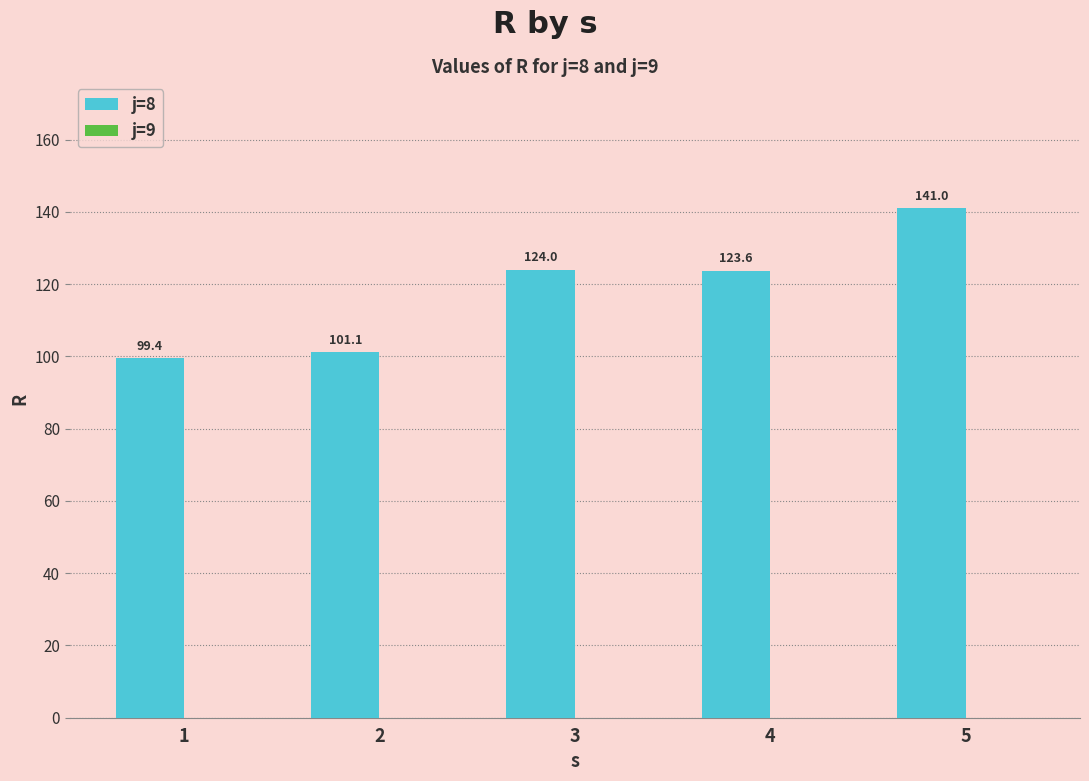

Reading right to left, transcribe all the data shown in this chart.

5=141.0	4=123.6	3=124.0	2=101.1	1=99.4